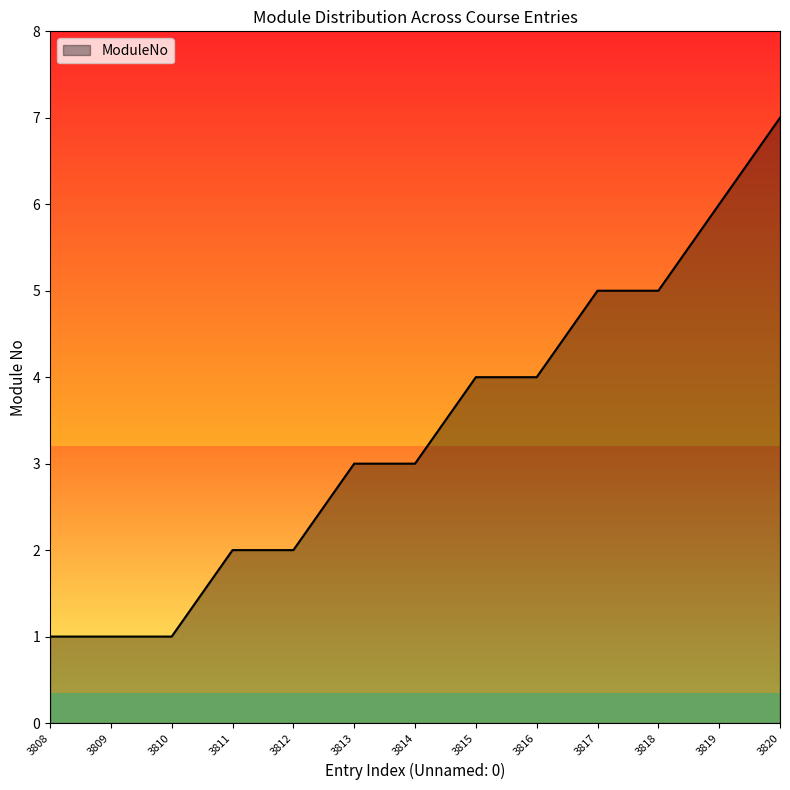

Count the number of data series in this chart.

1